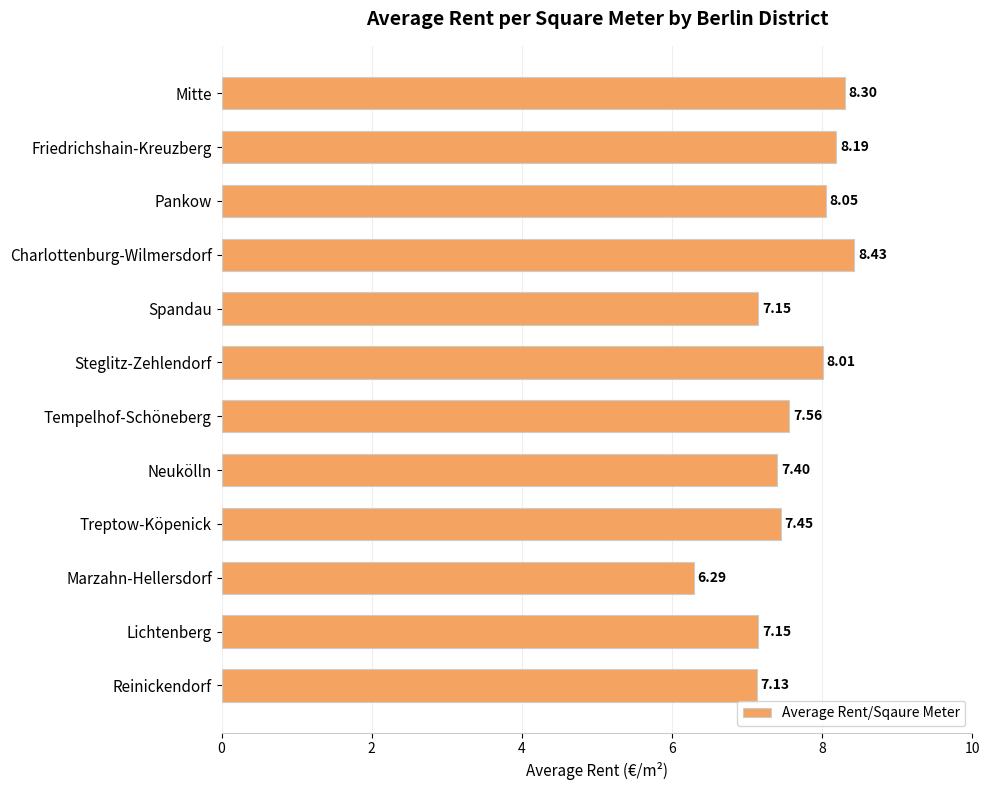

Where is the data nearest to the value 7?

Reinickendorf